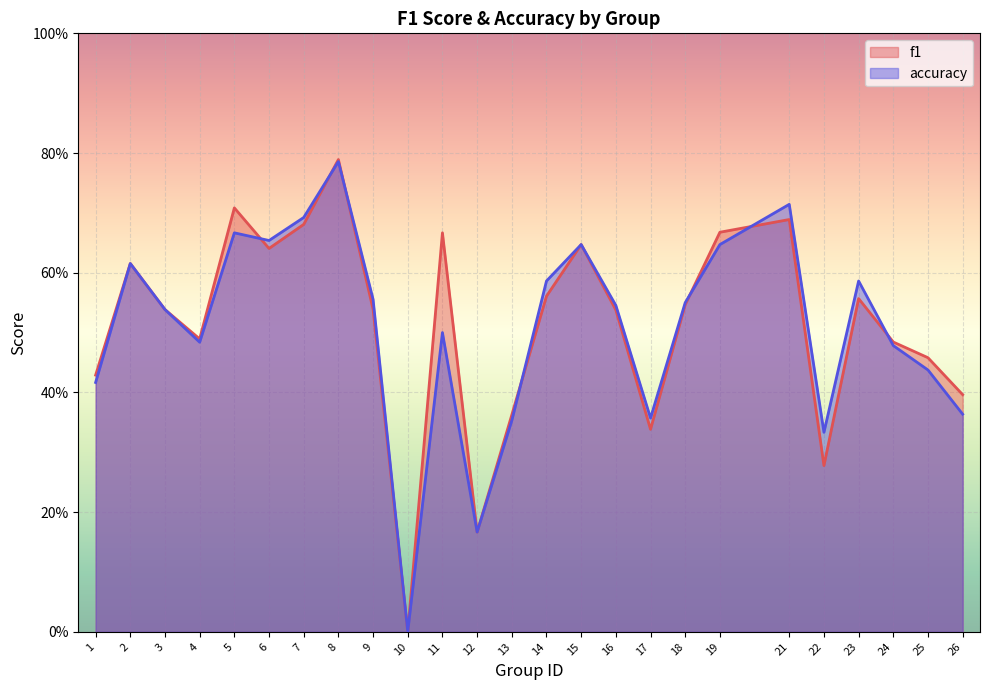

Reading right to left, transcribe all the data shown in this chart.

f1: 0.4	0.5	0.5	0.6	0.3	0.7	0.7	0.5	0.3	0.5	0.6	0.6	0.4	0.2	0.7	0.0	0.5	0.8	0.7	0.6	0.7	0.5	0.5	0.6	0.4
accuracy: 0.4	0.4	0.5	0.6	0.3	0.7	0.6	0.6	0.4	0.5	0.6	0.6	0.4	0.2	0.5	0.0	0.6	0.8	0.7	0.7	0.7	0.5	0.5	0.6	0.4